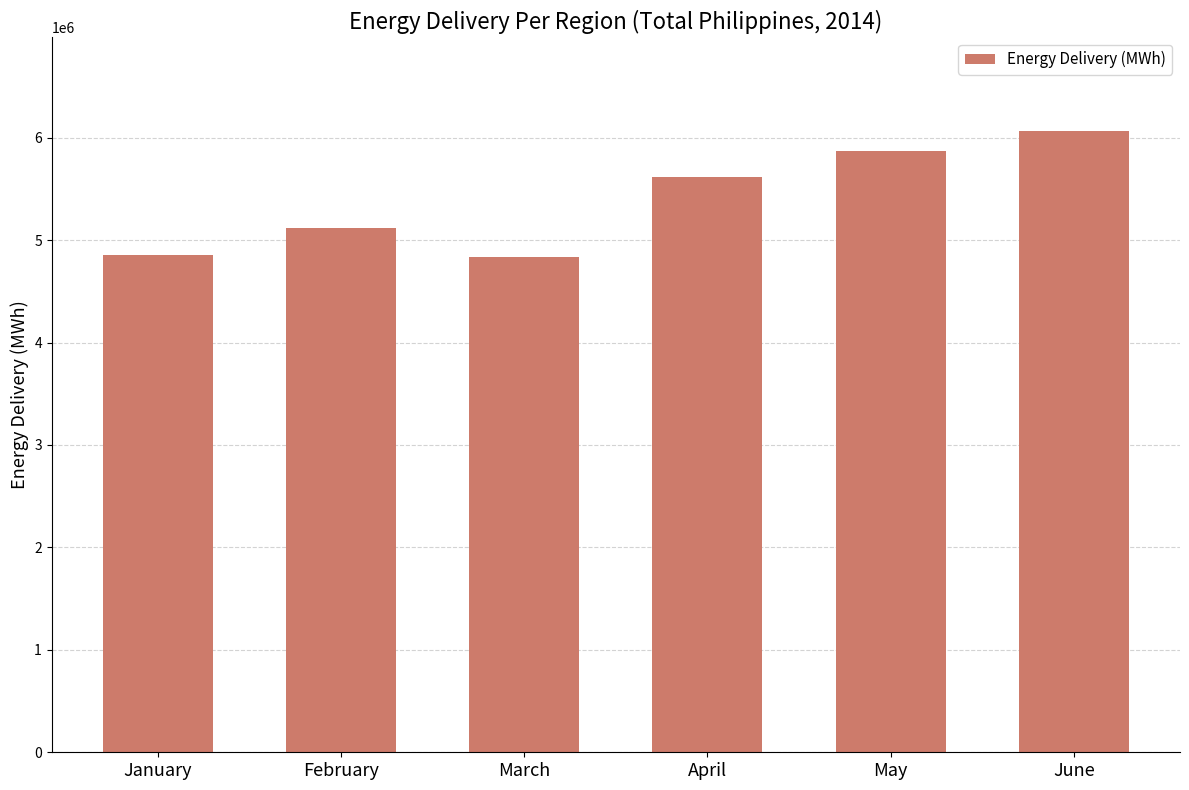

What is the value of the 3rd bar from the left?

4834381.3